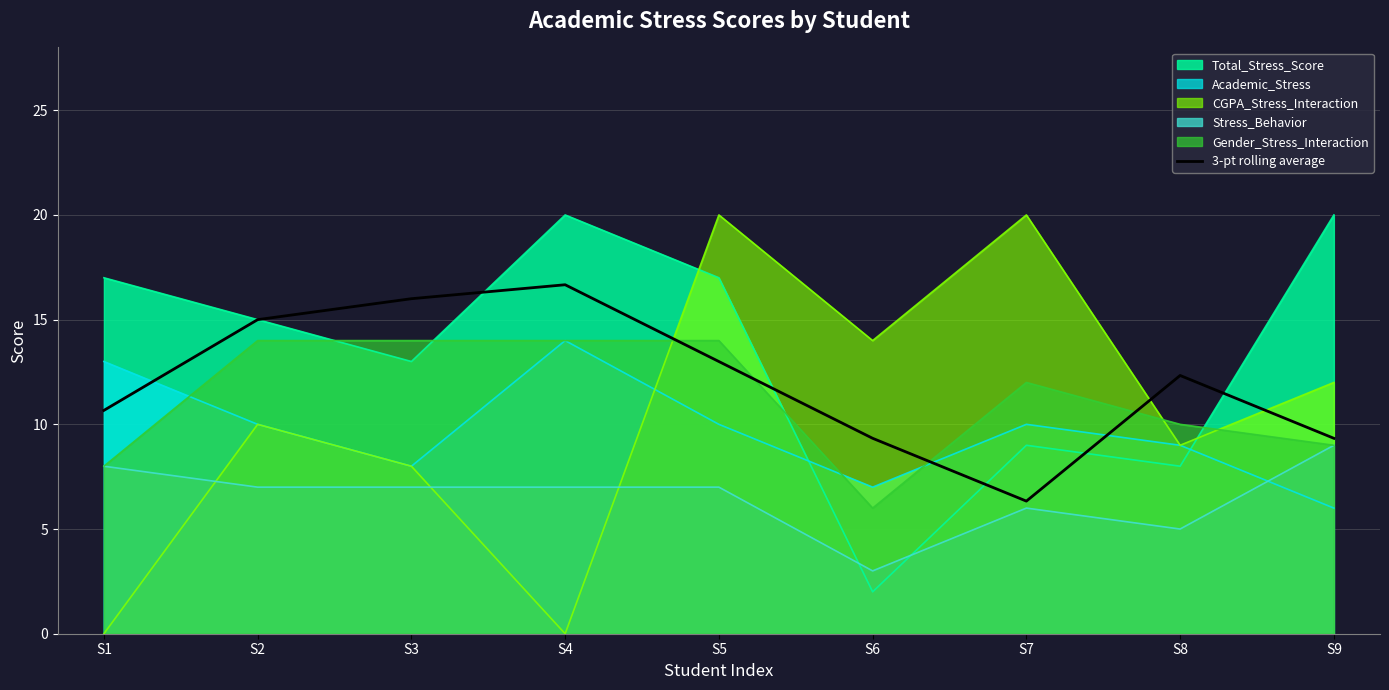

Rank the categories by value from lowest to highest.

S7, S6, S9, S1, S8, S5, S2, S3, S4